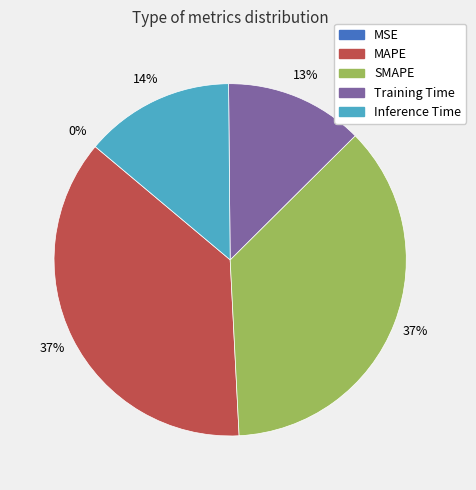

To the nearest percent, what portion does Inference Time represent?

14%